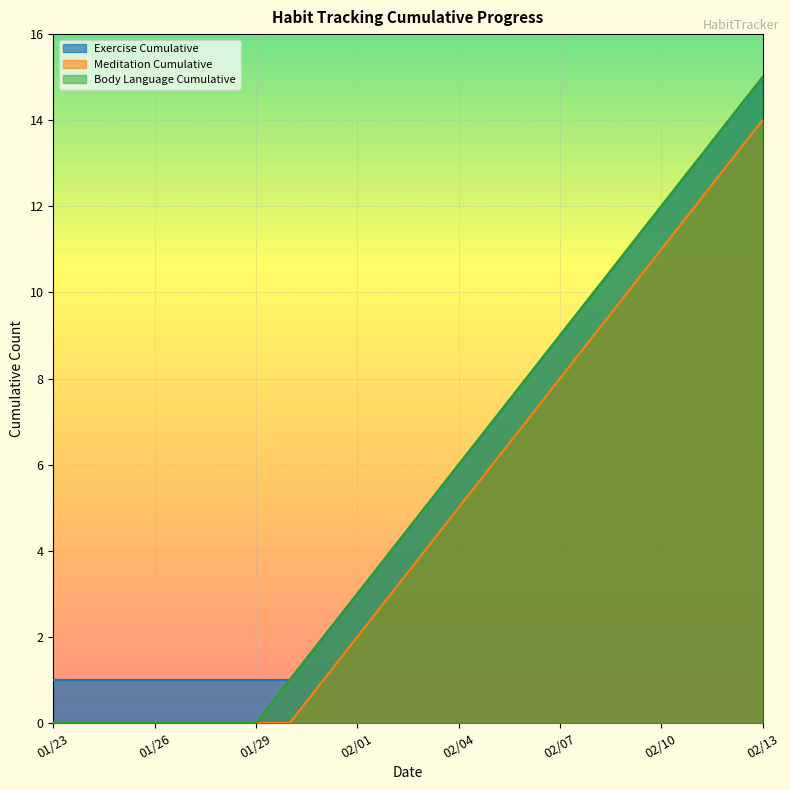

True or false: Exercise Cumulative and Meditation Cumulative intersect in this chart.

False